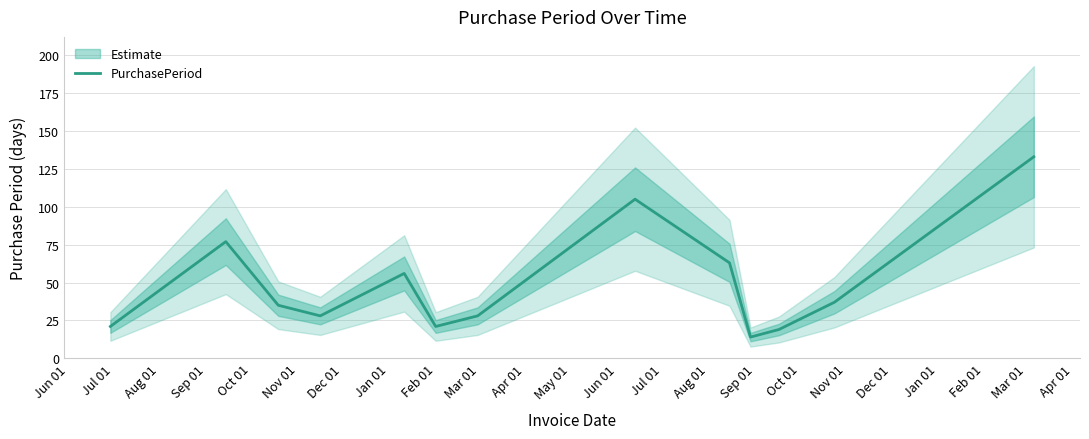

What is the minimum value for PurchasePeriod?

14